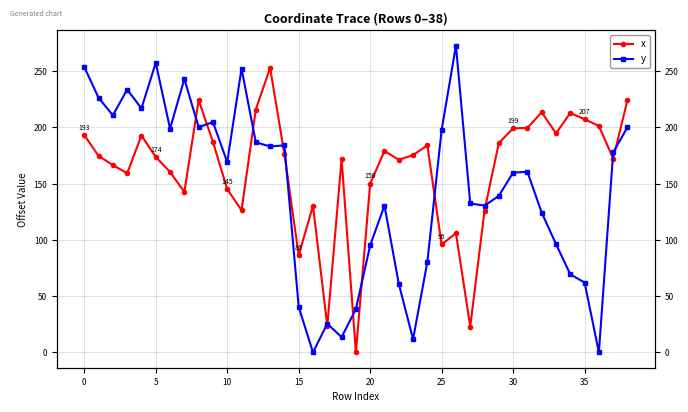

What is the approximate value of x at 23?

175.5